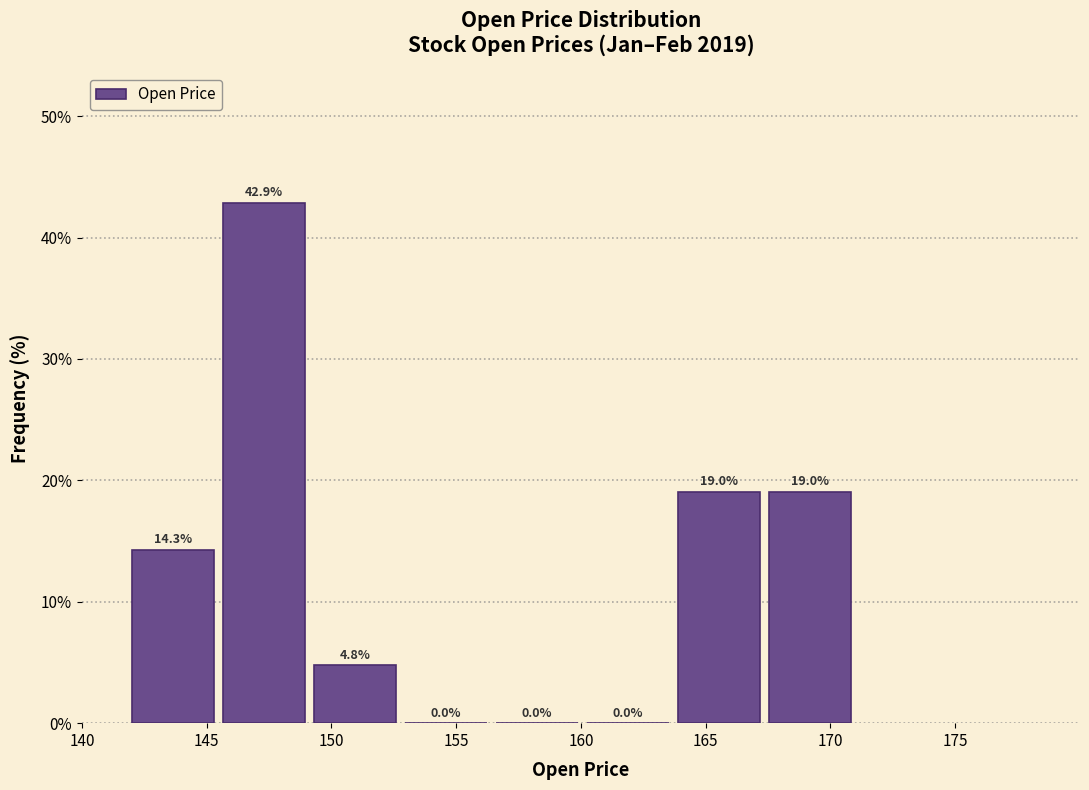

Reading left to right, list every bar in this chart as the range it spans on the x-axis followed by its height. The bar edges are not printed on the chart, so give them approximately, as read against the axis.

142.0 to 145.5: 14.3
145.5 to 149.5: 42.9
149.5 to 153.0: 4.8
153.0 to 156.5: 0.0
156.5 to 160.0: 0.0
160.0 to 164.0: 0.0
164.0 to 167.5: 19.0
167.5 to 171.0: 19.0